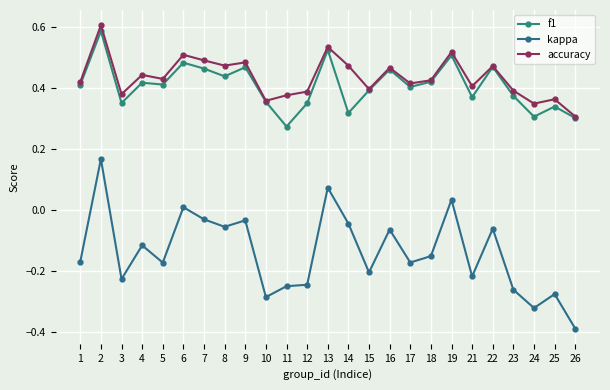

Rank the series at 8 from highest to lowest value.

accuracy, f1, kappa